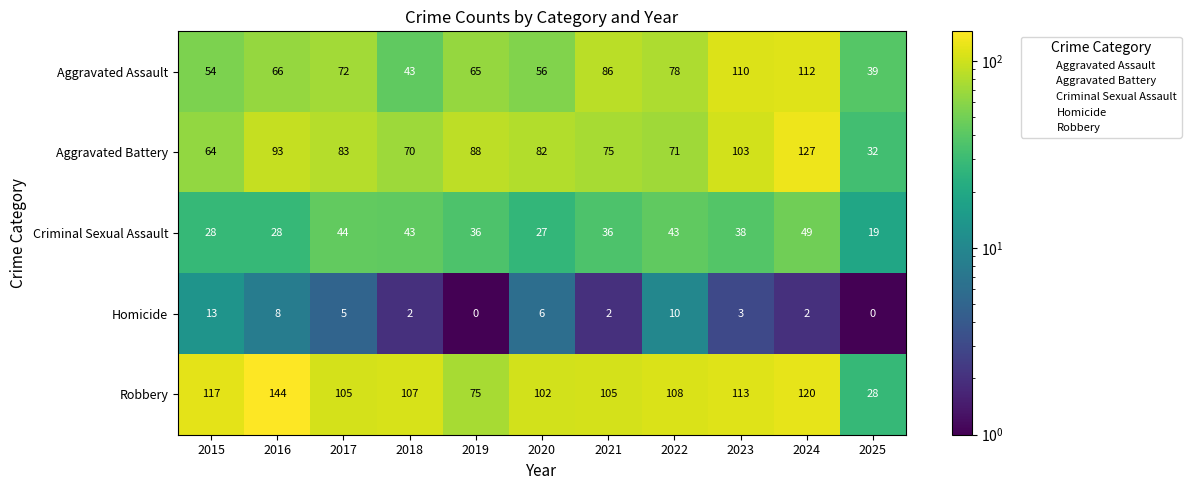

What is the greatest value displayed?

144